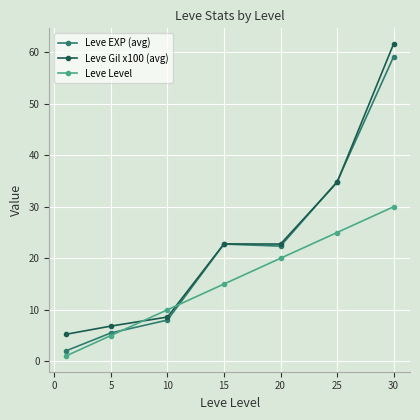

How many data points in Leve EXP (avg) are above 22?

4